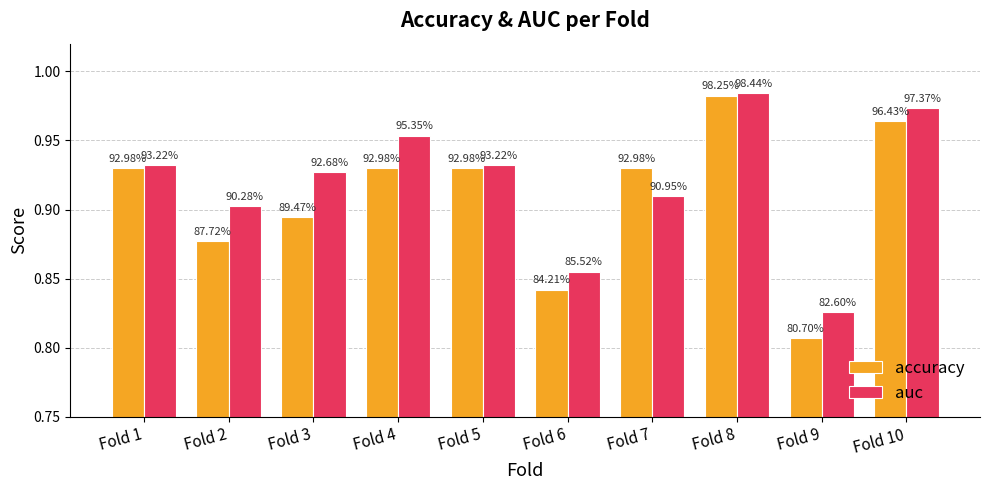

The accuracy series shows 0.9 at Fold 3. True or false?

True